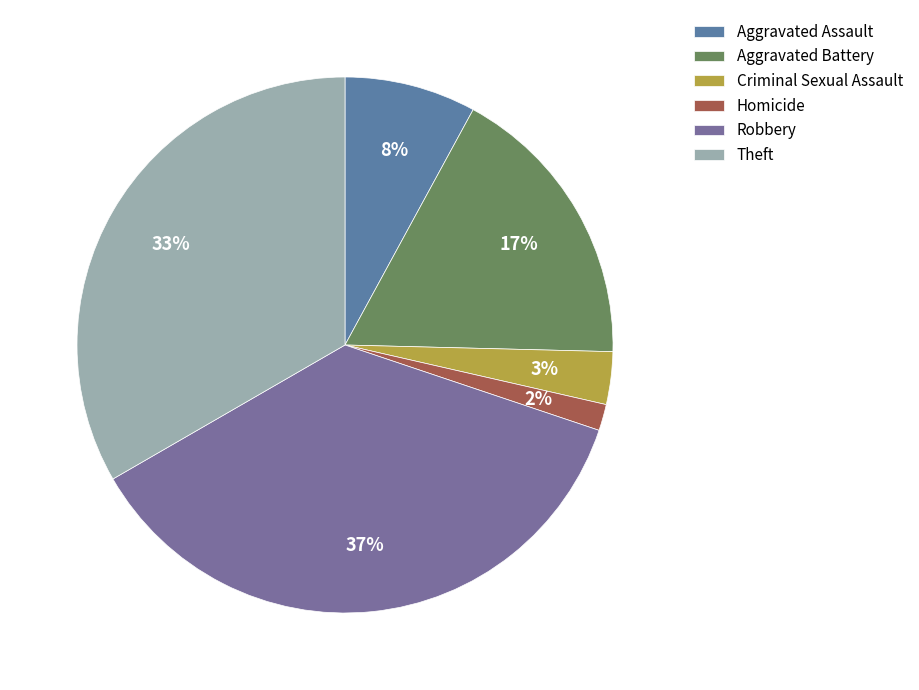

Which slice is the largest?

Robbery